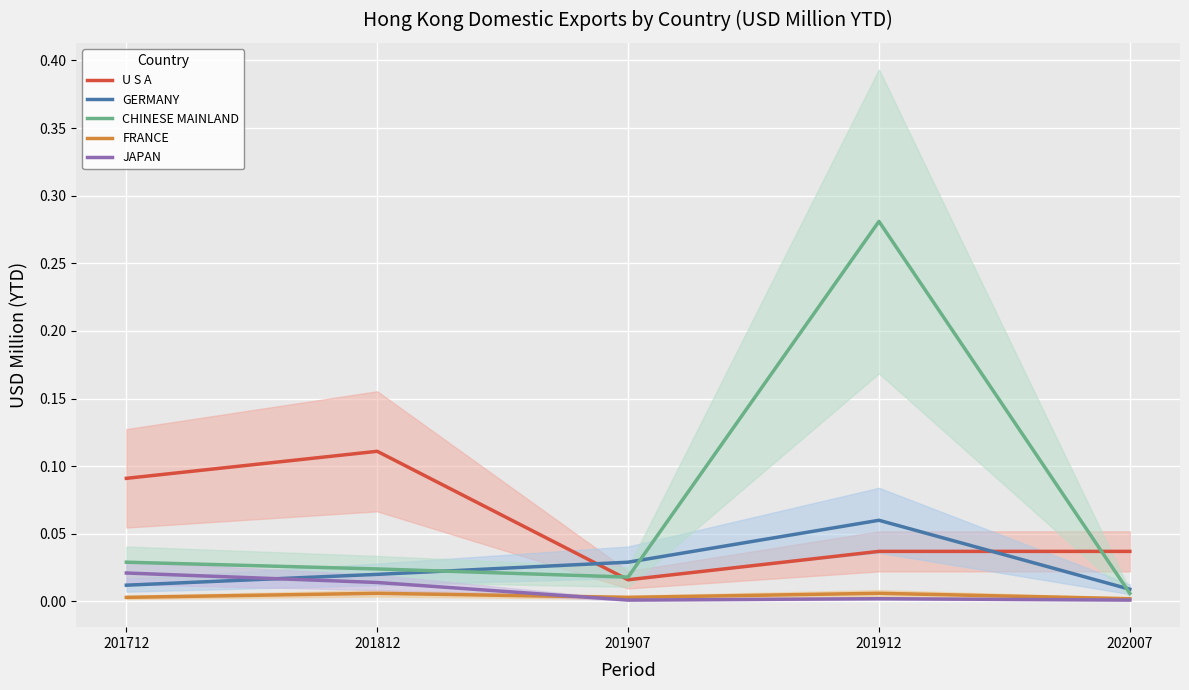

Does the chart display data point markers on the line(s)?

No